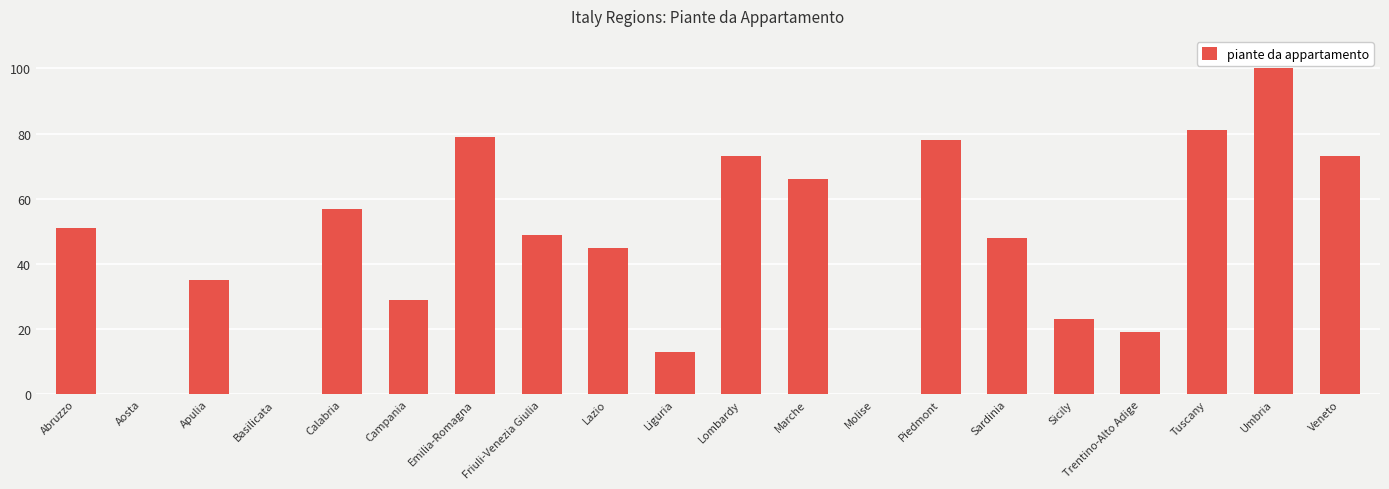

At which category does the chart reach its peak across all series?

Umbria